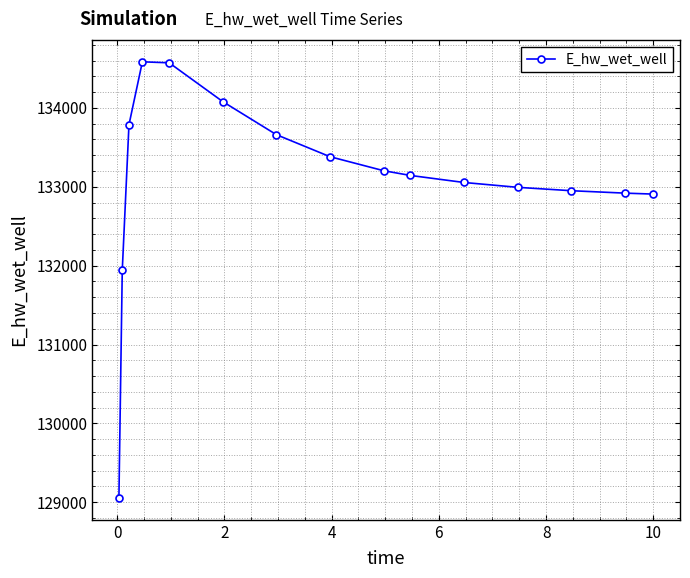

True or false: there are more than 0 points higher than both neighbors.

True